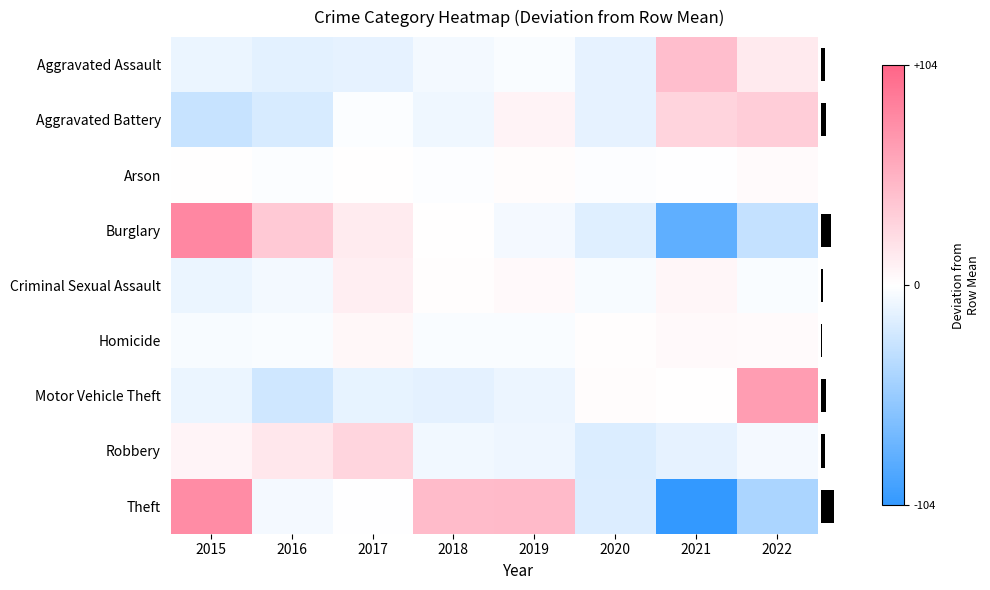

What is the total value across all series at 2021?

-115.2